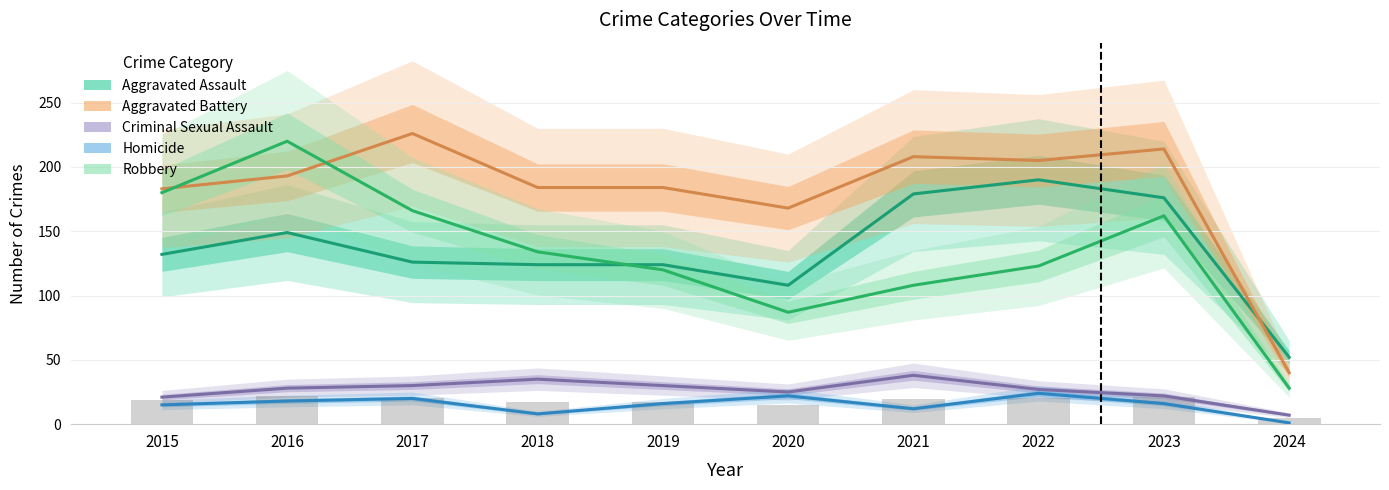

At which label does Homicide first exceed 16?

2016